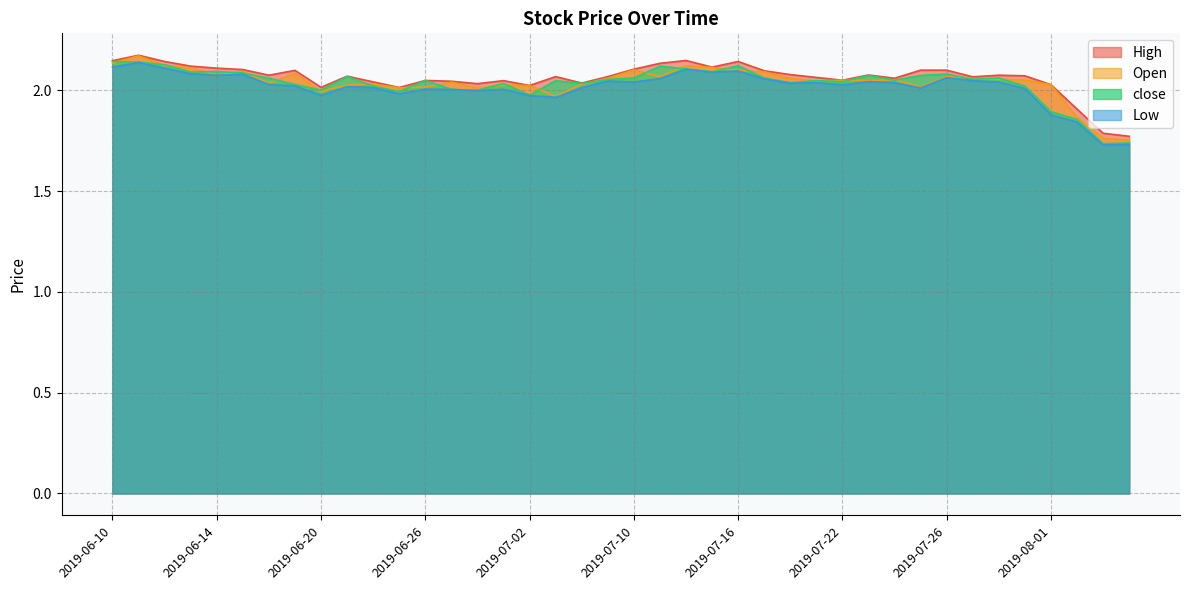

What is the average value of the Low series?

2.0